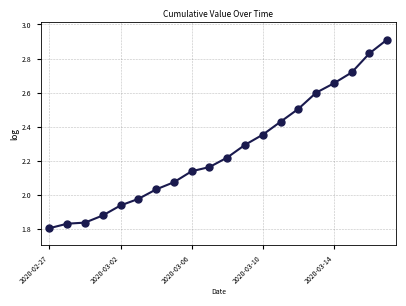

What is the greatest value displayed?

2.9